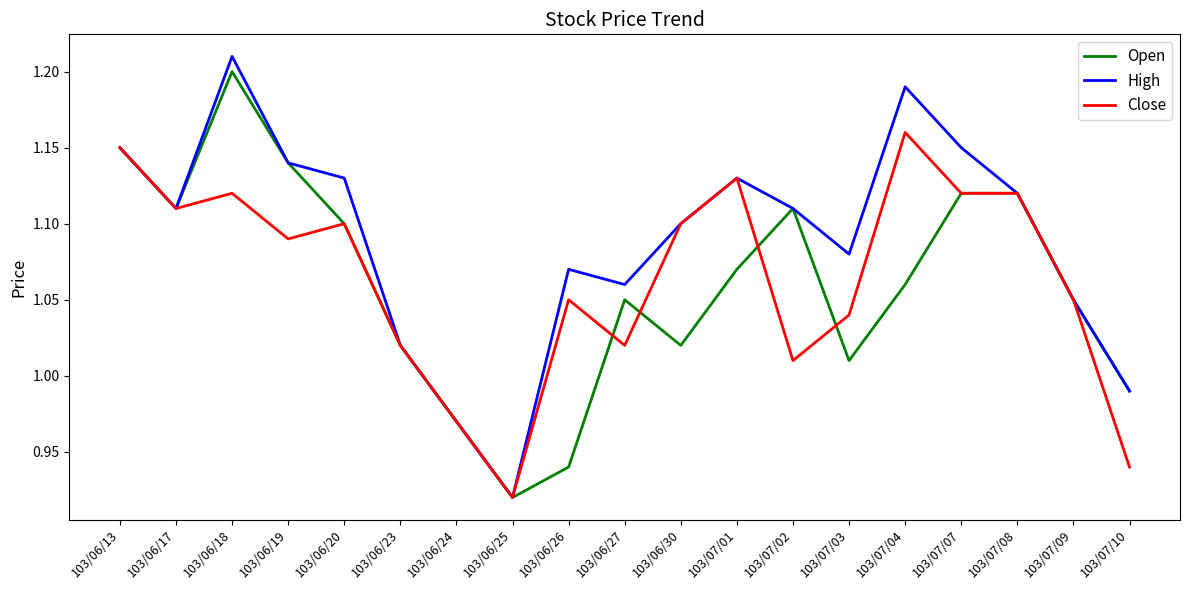

Which series changed the most between 103/06/18 and 103/07/10?

High